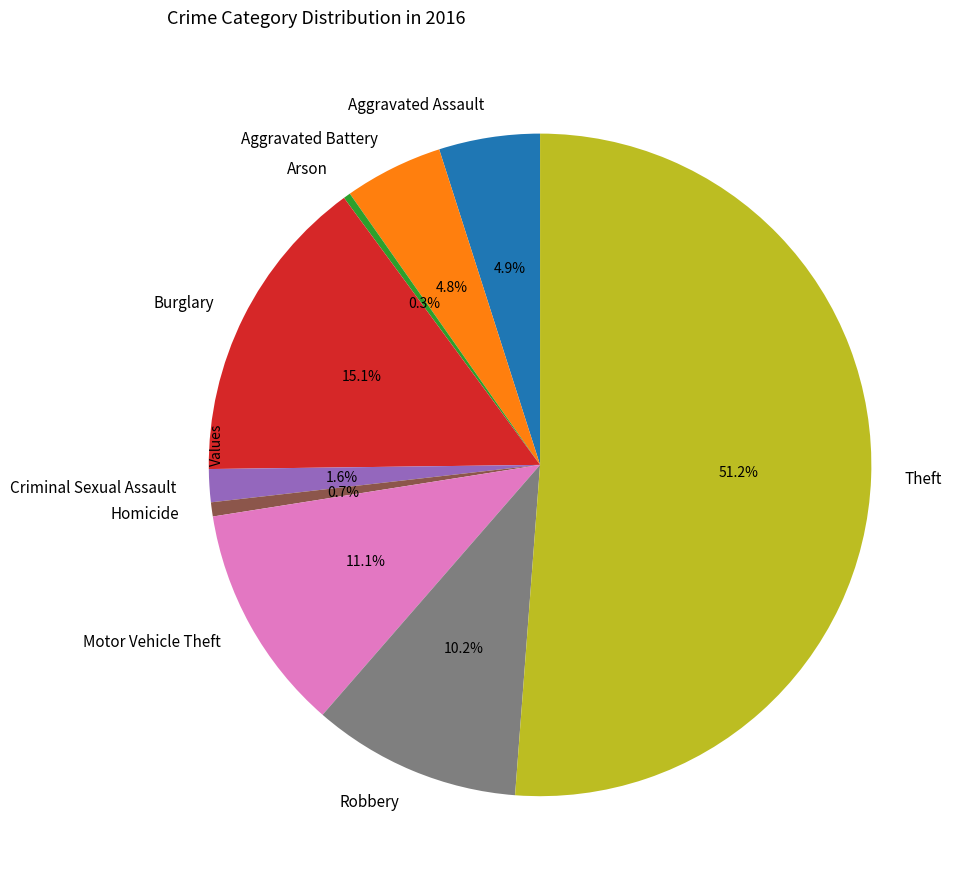

Does any single category account for the majority?

Yes